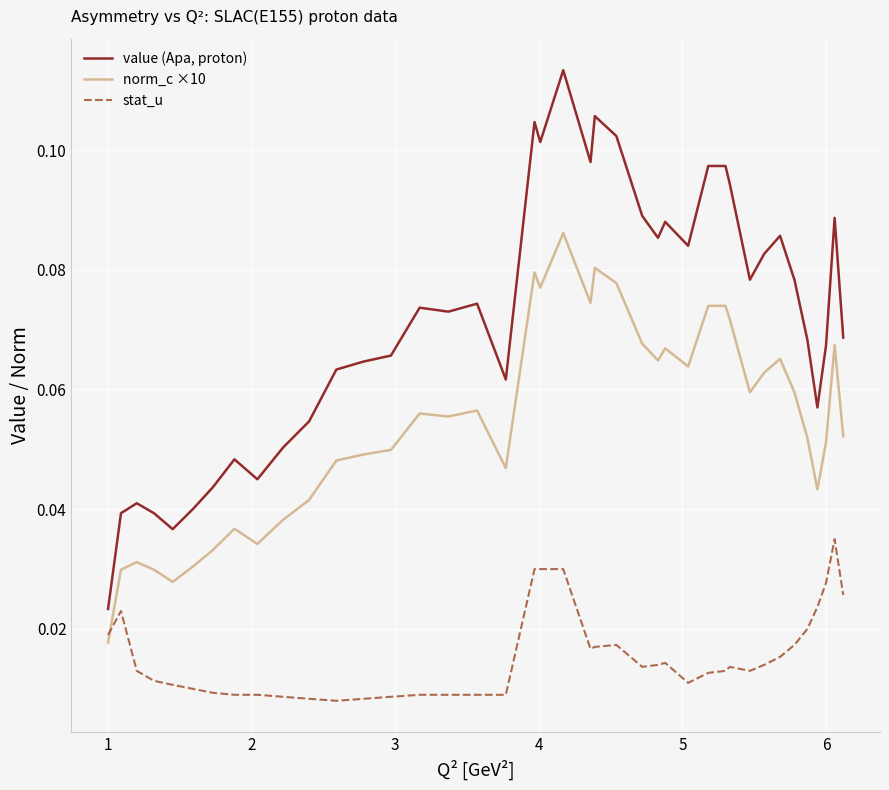

How many times do norm_c ×10 and stat_u cross each other?

1